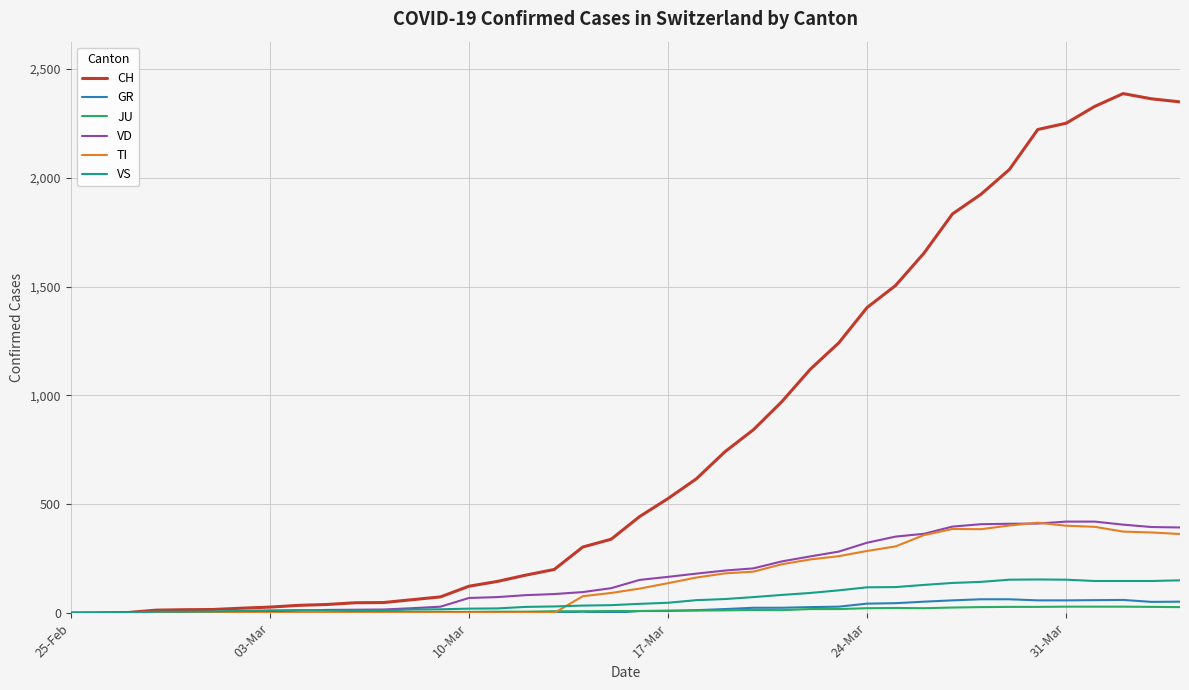

Which series has the largest total across all categories?

CH